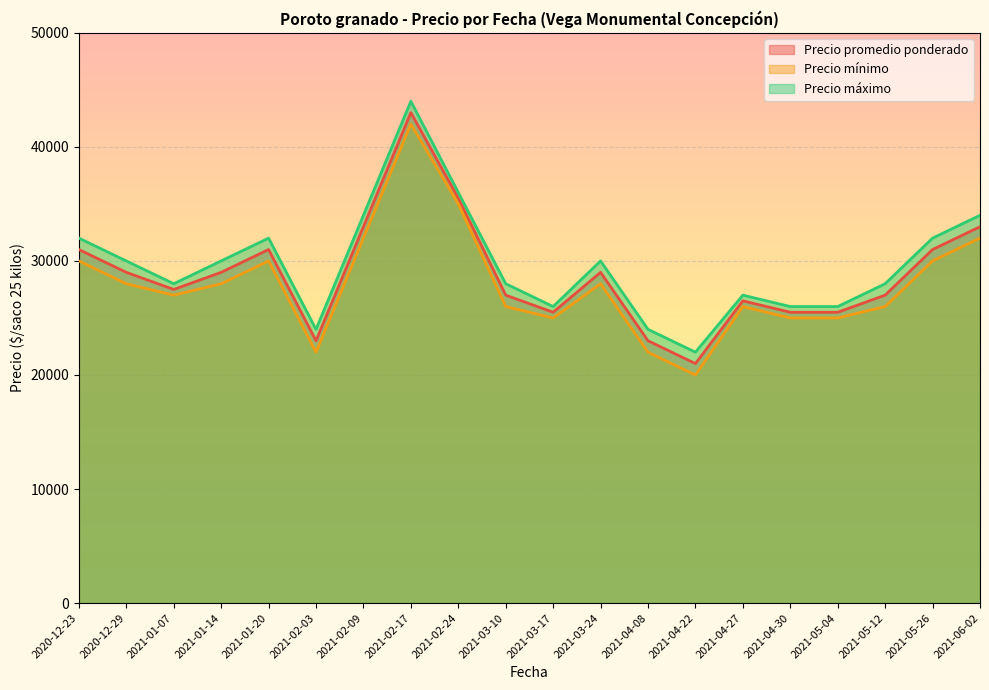

Rank the series by their maximum value, from lowest to highest.

Precio mínimo, Precio promedio ponderado, Precio máximo